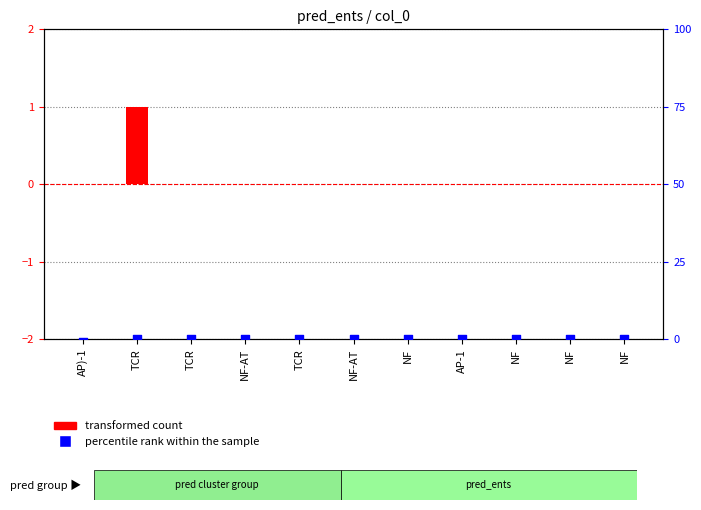

What is the total value across all series at TCR?

1